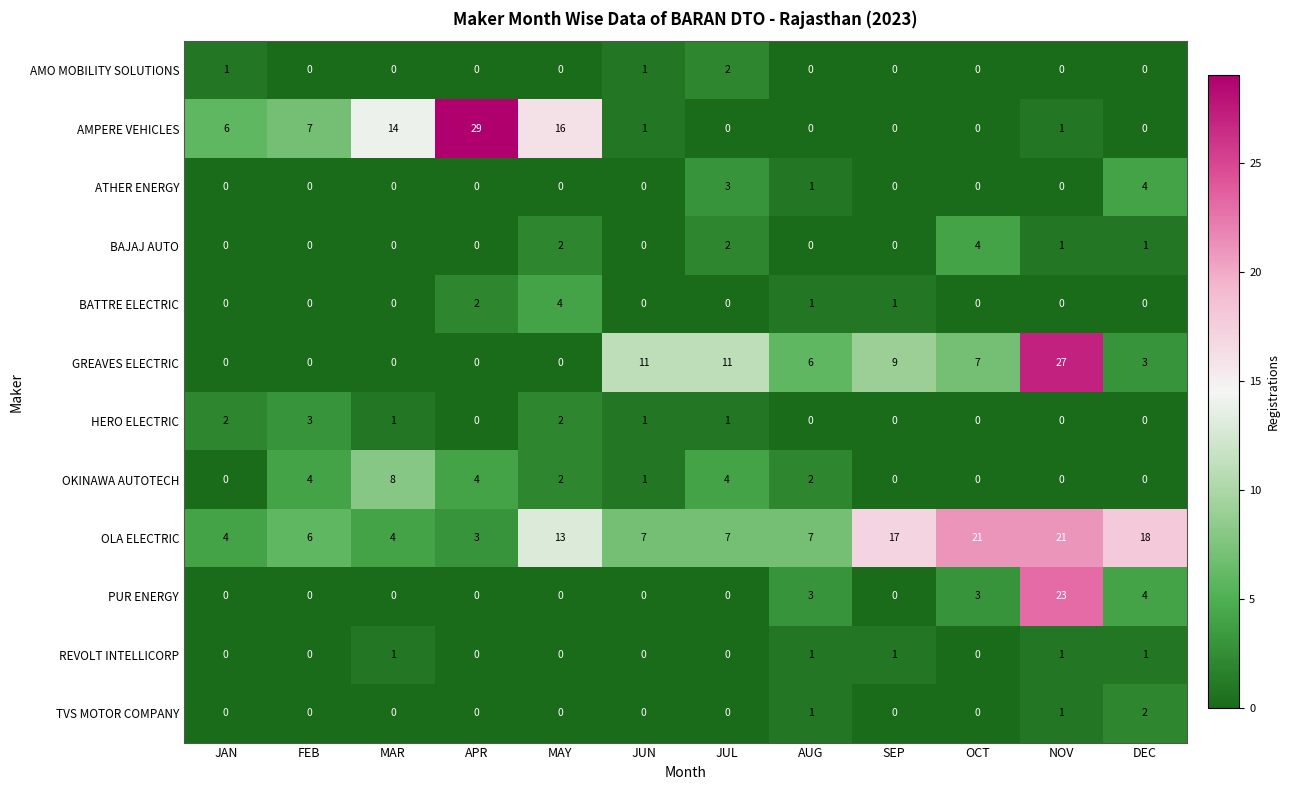

What is the difference between the OKINAWA AUTOTECH values at JUN and APR?

3